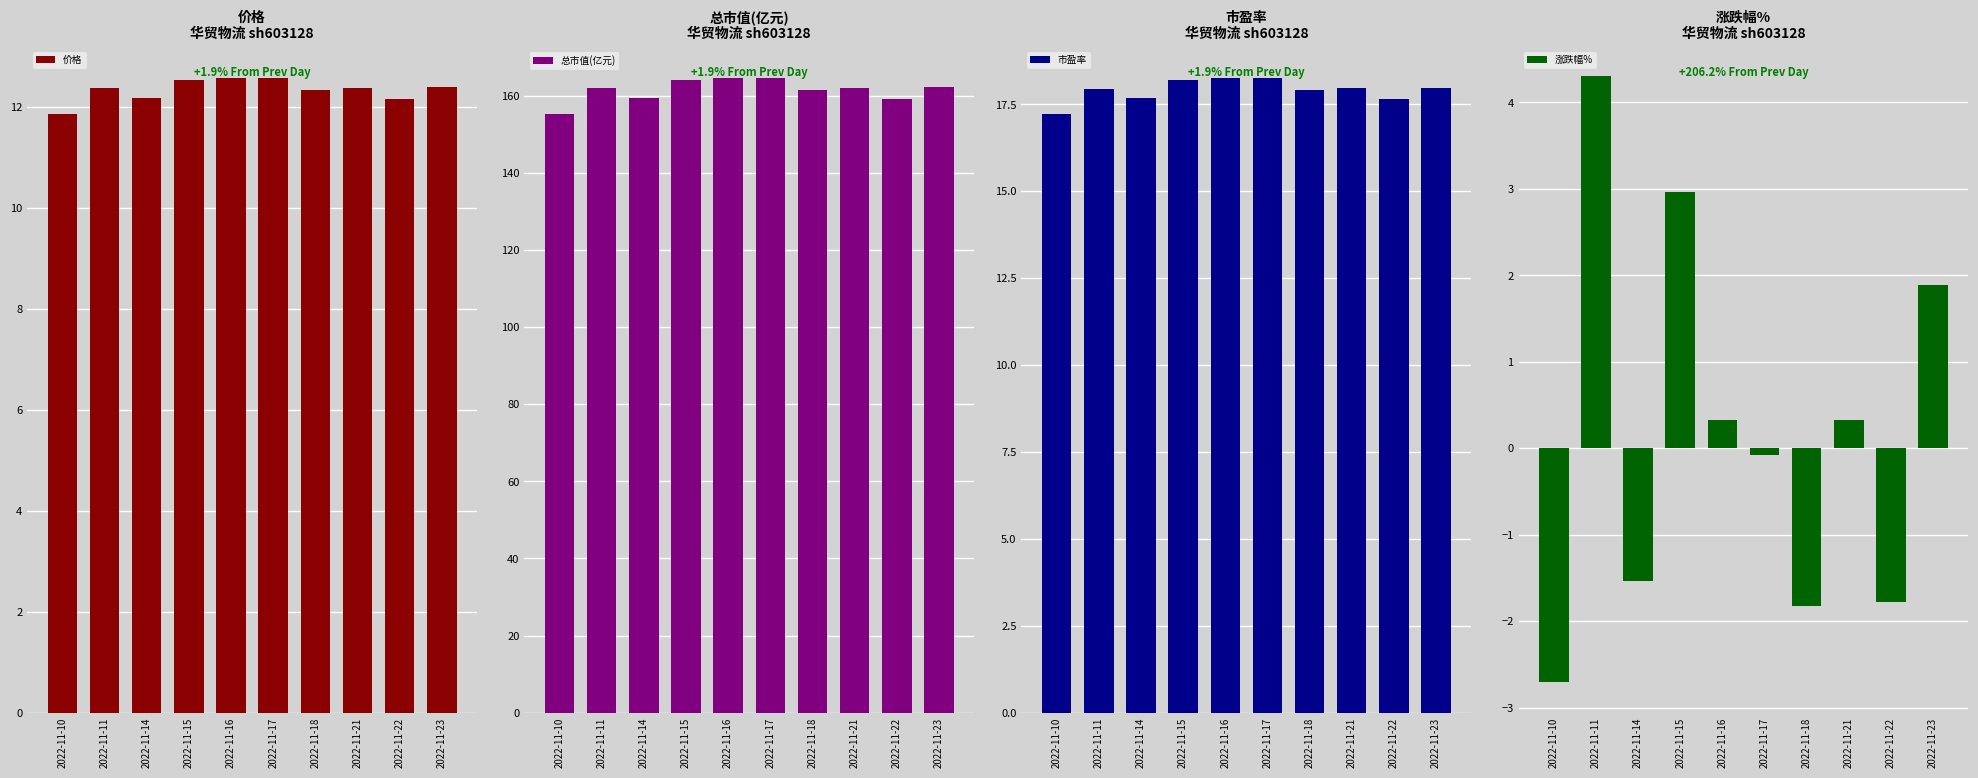

Reading right to left, list all the values displayed in this chart.

价格: 2022-11-23=12.4	2022-11-22=12.2	2022-11-21=12.4	2022-11-18=12.3	2022-11-17=12.6	2022-11-16=12.6	2022-11-15=12.5	2022-11-14=12.2	2022-11-11=12.4	2022-11-10=11.8
总市值(亿元): 2022-11-23=162.1	2022-11-22=159.1	2022-11-21=162.0	2022-11-18=161.5	2022-11-17=164.5	2022-11-16=164.6	2022-11-15=164.1	2022-11-14=159.4	2022-11-11=161.8	2022-11-10=155.2
市盈率: 2022-11-23=18.0	2022-11-22=17.6	2022-11-21=18.0	2022-11-18=17.9	2022-11-17=18.2	2022-11-16=18.3	2022-11-15=18.2	2022-11-14=17.7	2022-11-11=17.9	2022-11-10=17.2
涨跌幅%: 2022-11-23=1.9	2022-11-22=-1.8	2022-11-21=0.3	2022-11-18=-1.8	2022-11-17=-0.1	2022-11-16=0.3	2022-11-15=3.0	2022-11-14=-1.5	2022-11-11=4.3	2022-11-10=-2.7